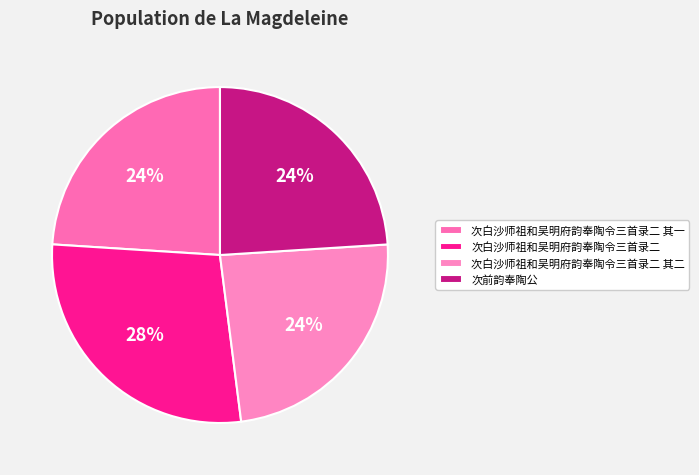

What is the ratio of the value at 次白沙师祖和吴明府韵奉陶令三首录二 其一 to the value at 次白沙师祖和吴明府韵奉陶令三首录二 其二?

1.0